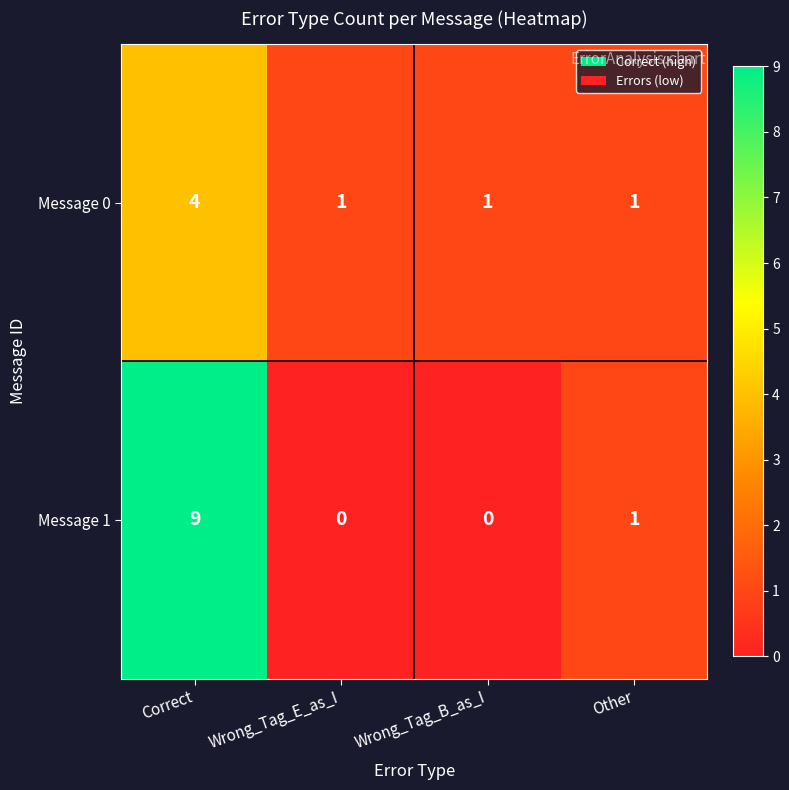

What is the sum of all Message 1 values?

10